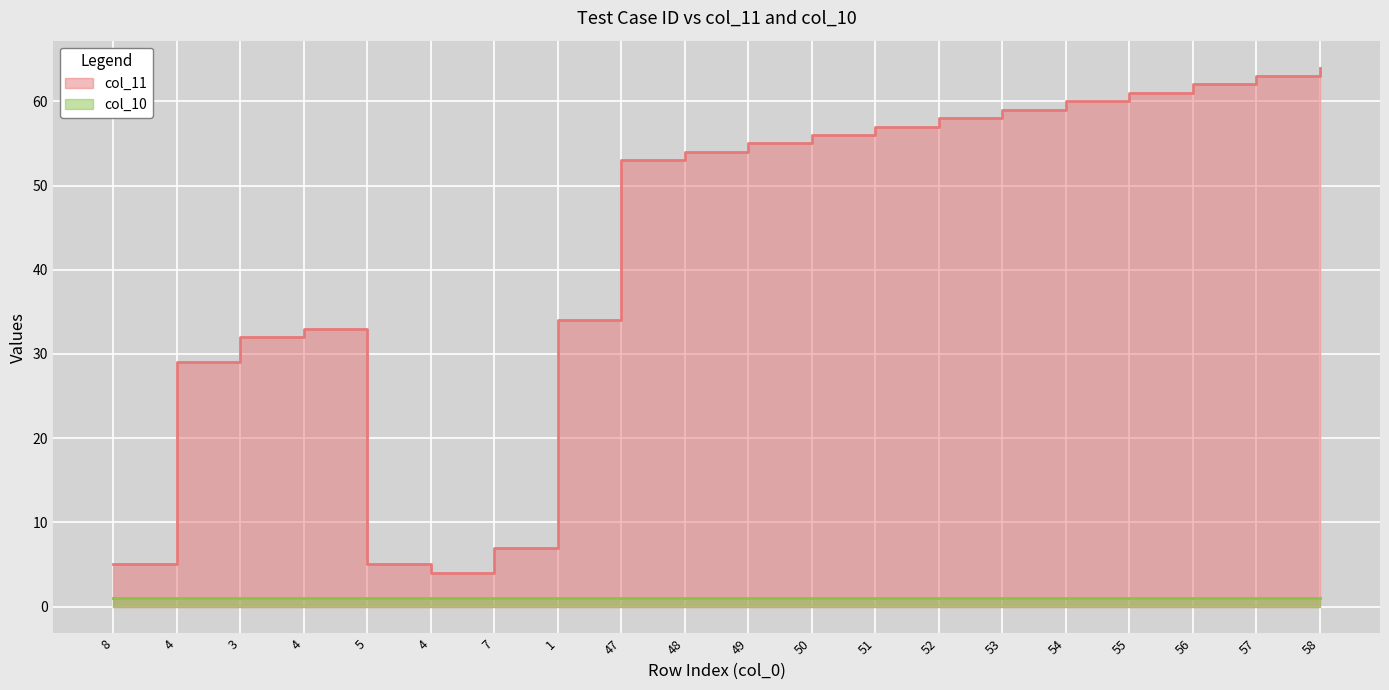

At which category does the chart reach its minimum across all series?

4